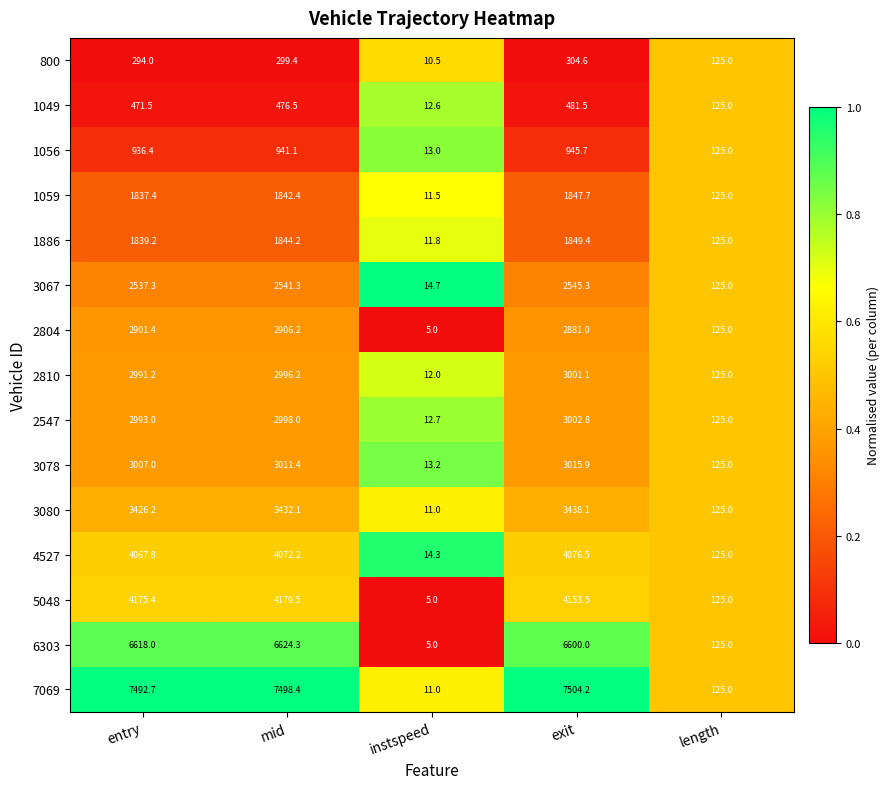

Which series has the widest spread of values?

7069